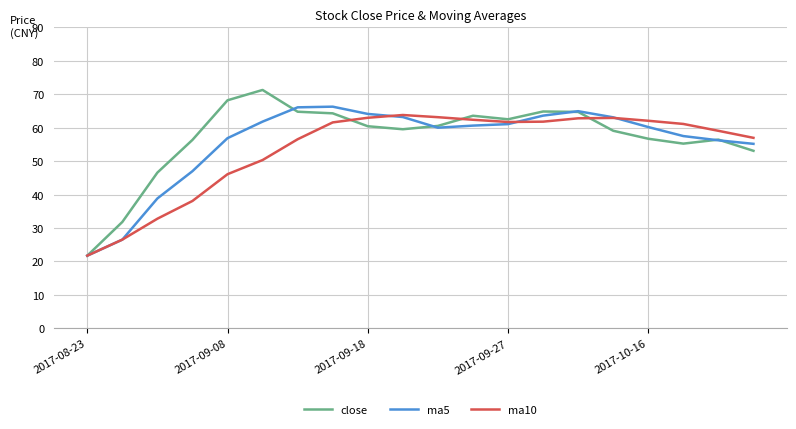

In ma5, how many points are higher than both neighbors (excluding endpoints)?

2